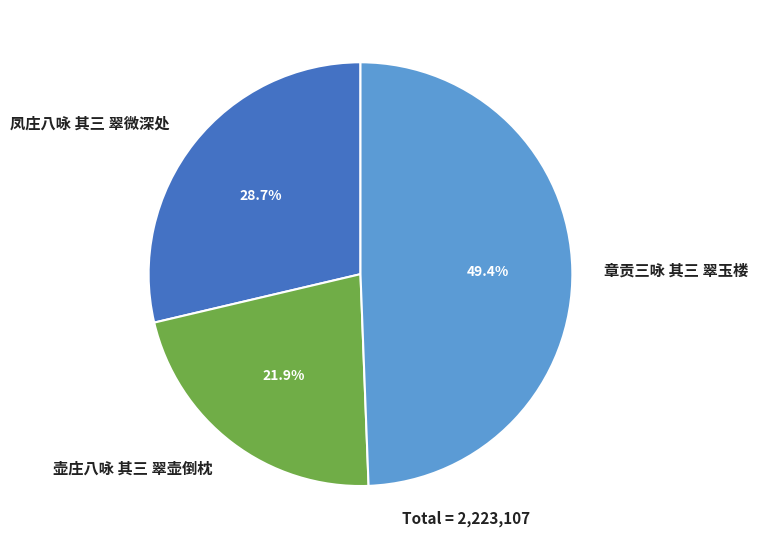

To the nearest percent, what is the combined percentage of 章贡三咏 其三 翠玉楼 and 壶庄八咏 其三 翠壶倒枕?

71%